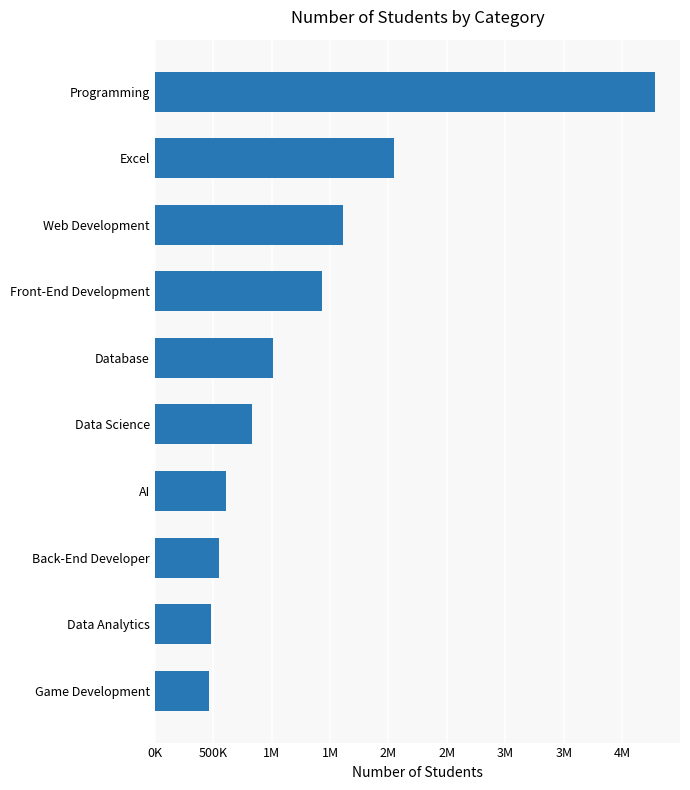

Are the bars grouped side by side (vs. stacked)?

No